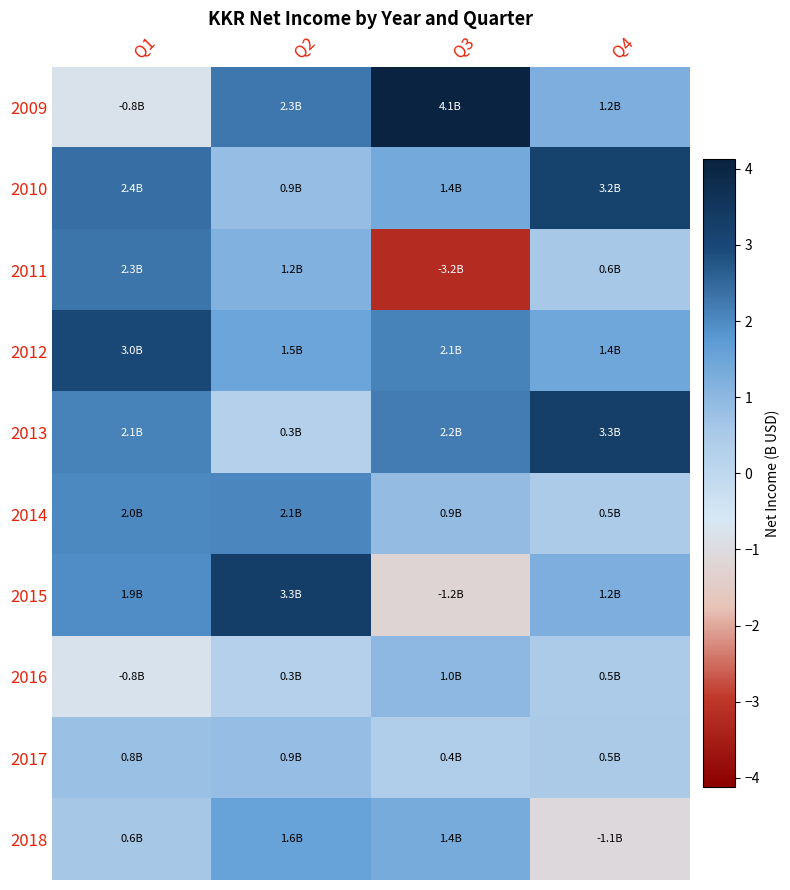

Rank the series at Q3 from highest to lowest value.

2009, 2013, 2012, 2010, 2018, 2016, 2014, 2017, 2015, 2011